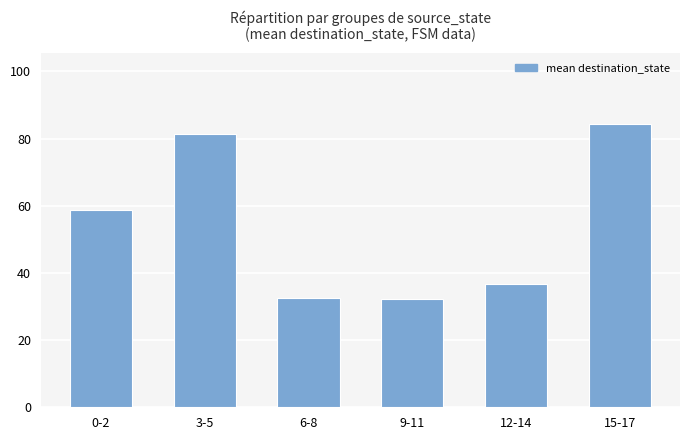

What is the maximum value shown in the chart?

84.3